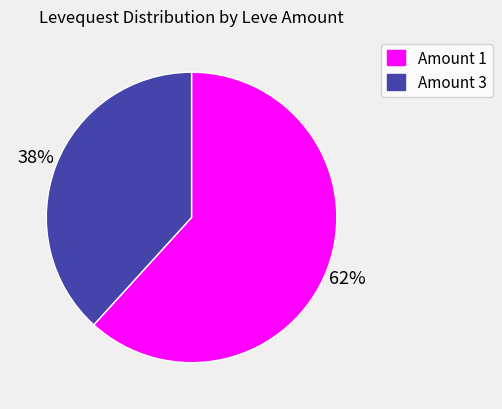

How many segments does this pie chart have?

2